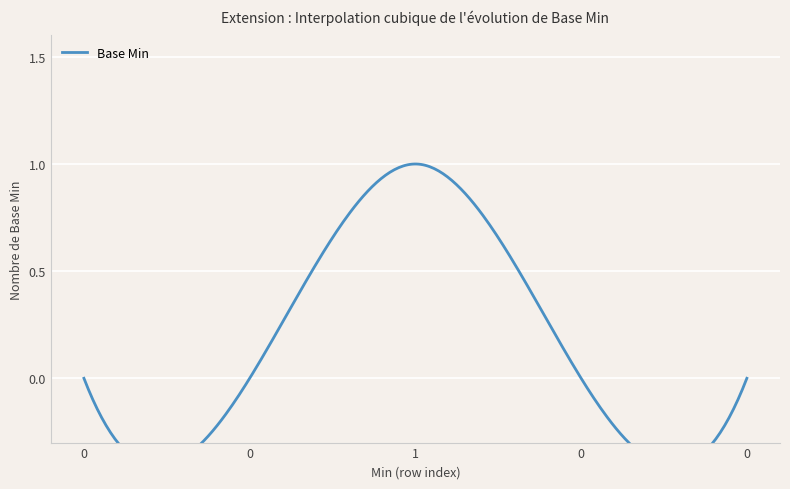

How many values are between 0 and 1?

5